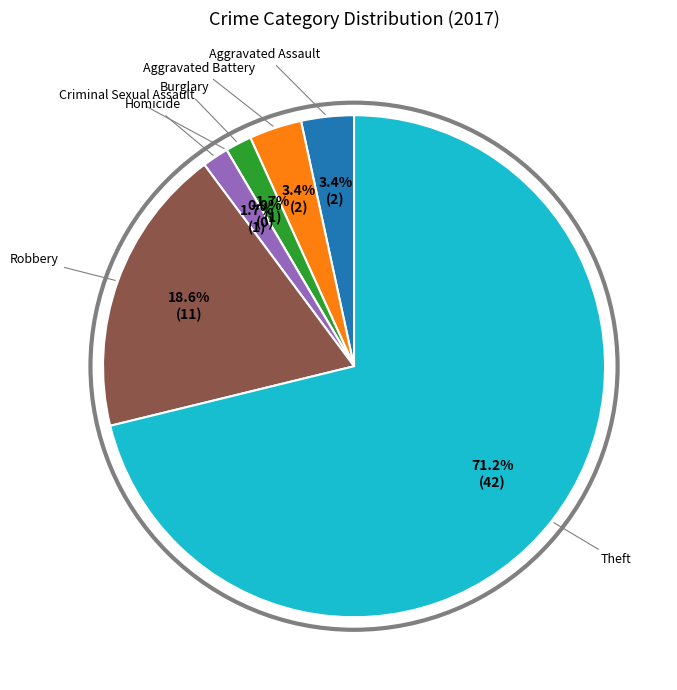

How many slices are in this pie chart?

7